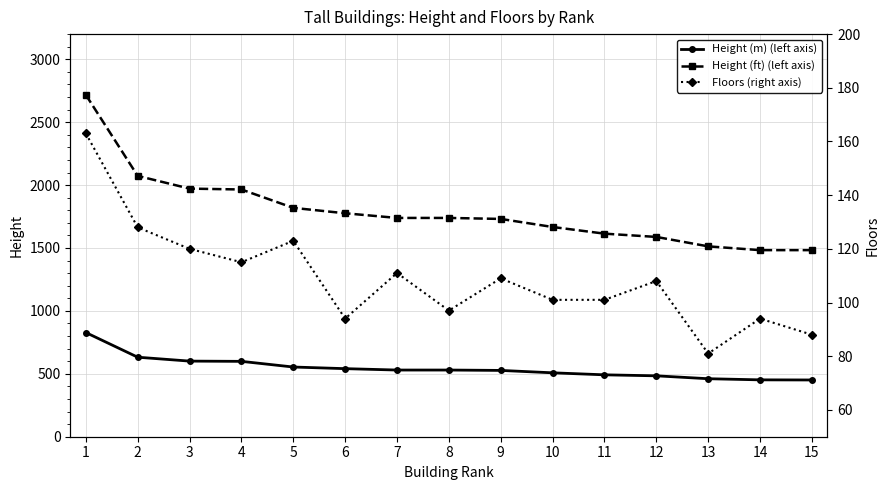

In Floors (right axis), how many points are higher than both neighbors (excluding endpoints)?

5